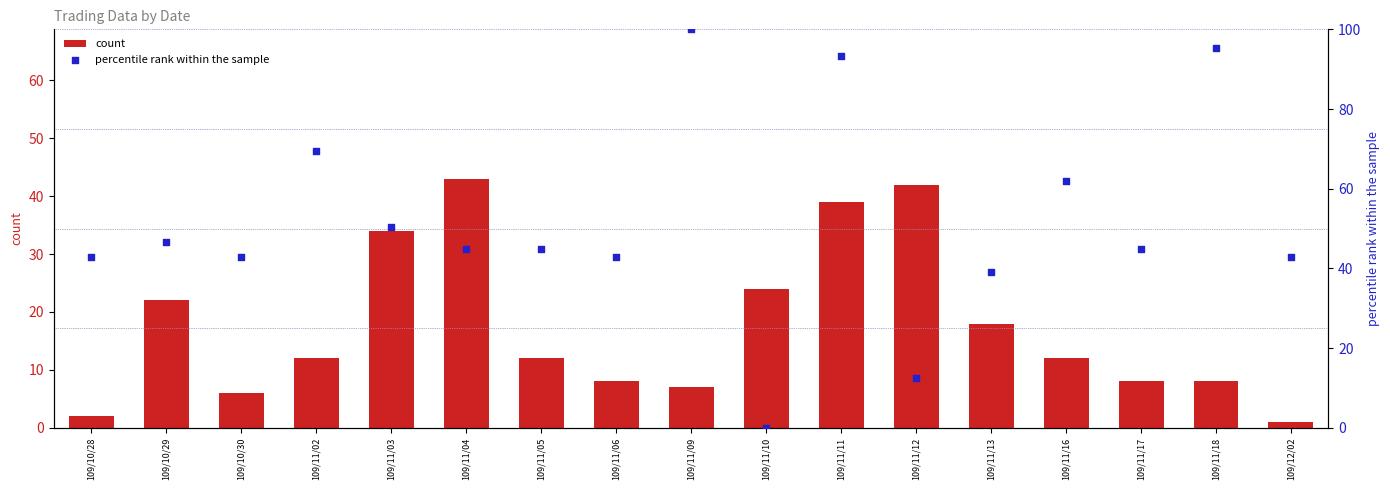

Which series contains the highest Y value?

percentile rank within the sample